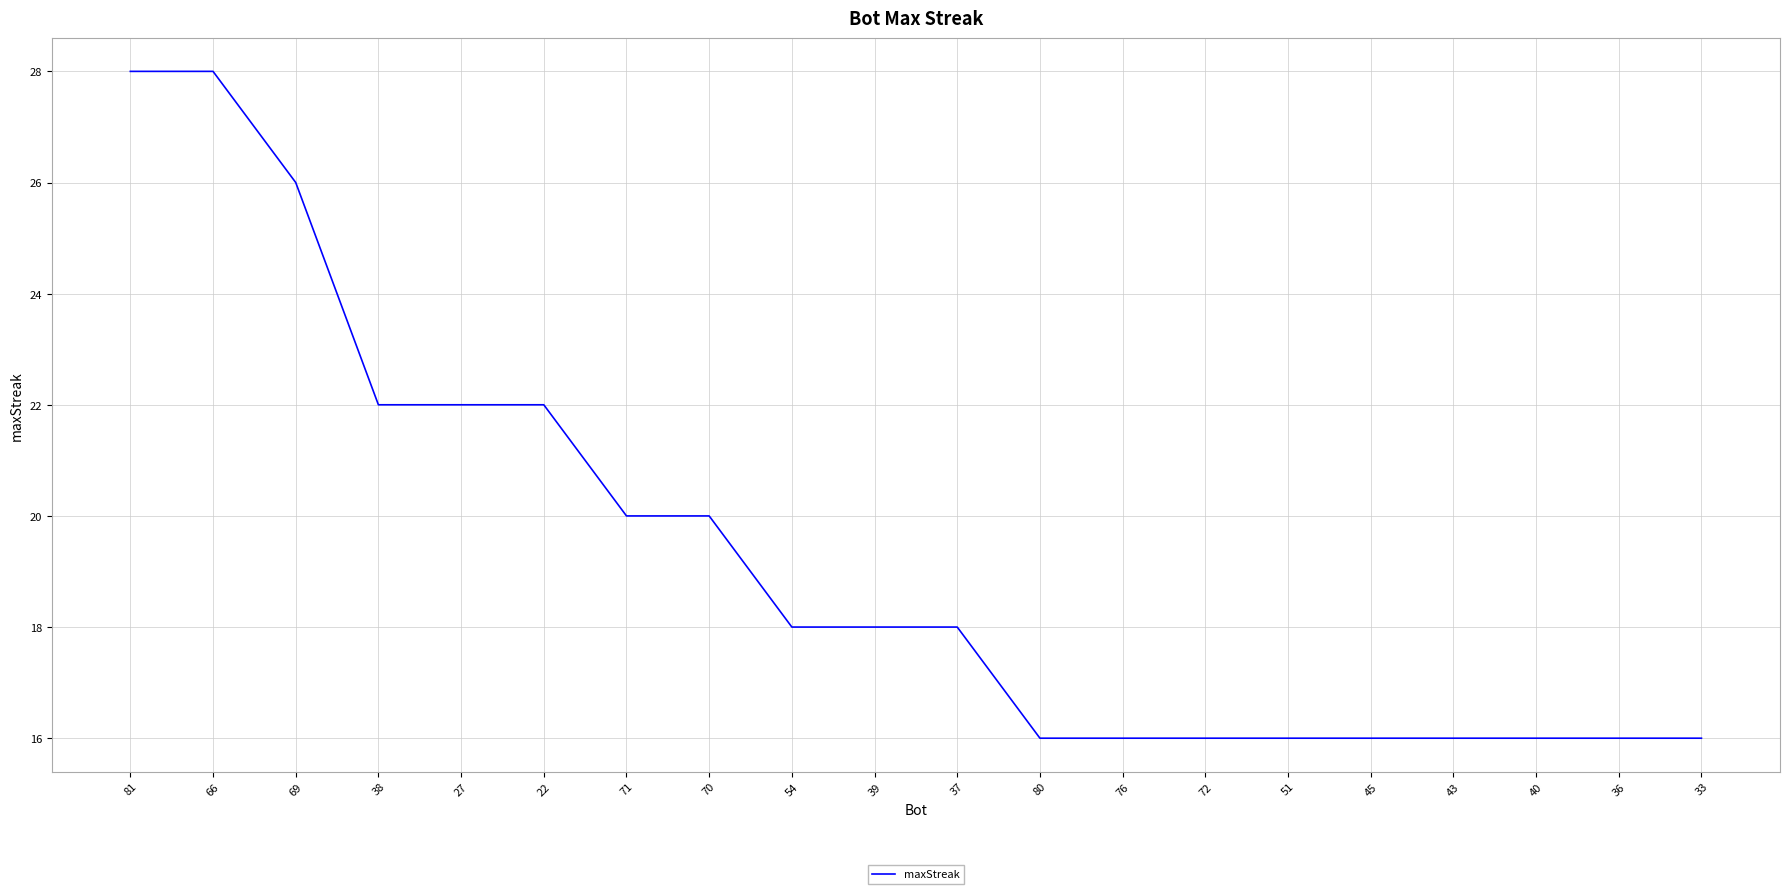

What is the difference between the maximum and minimum values?

12